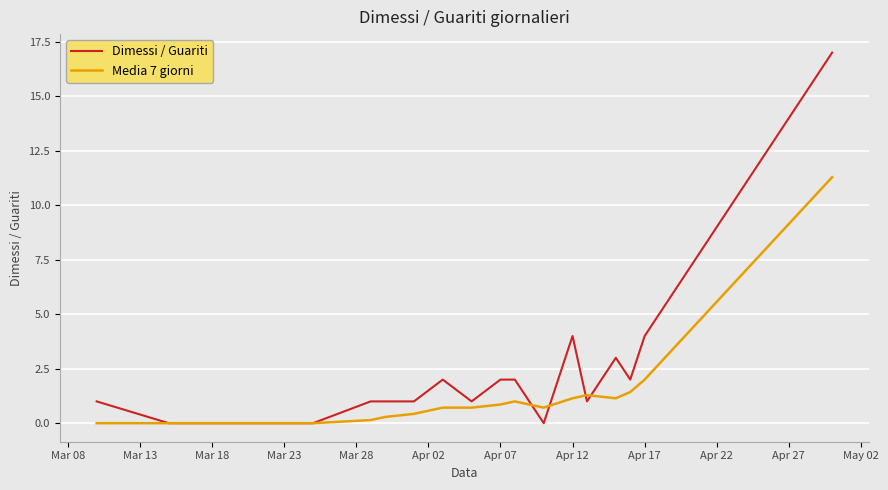

What is the difference between the second highest and minimum values in the Dimessi / Guariti series?

16.0